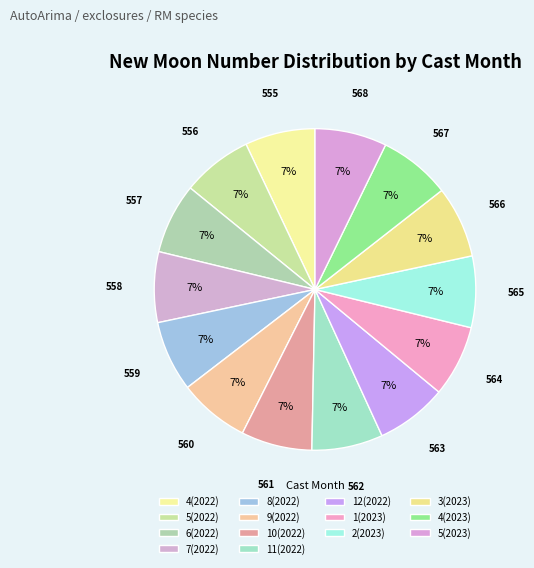

Rank the categories by value from lowest to highest.

4(2022), 5(2022), 6(2022), 7(2022), 8(2022), 9(2022), 10(2022), 11(2022), 12(2022), 1(2023), 2(2023), 3(2023), 4(2023), 5(2023)